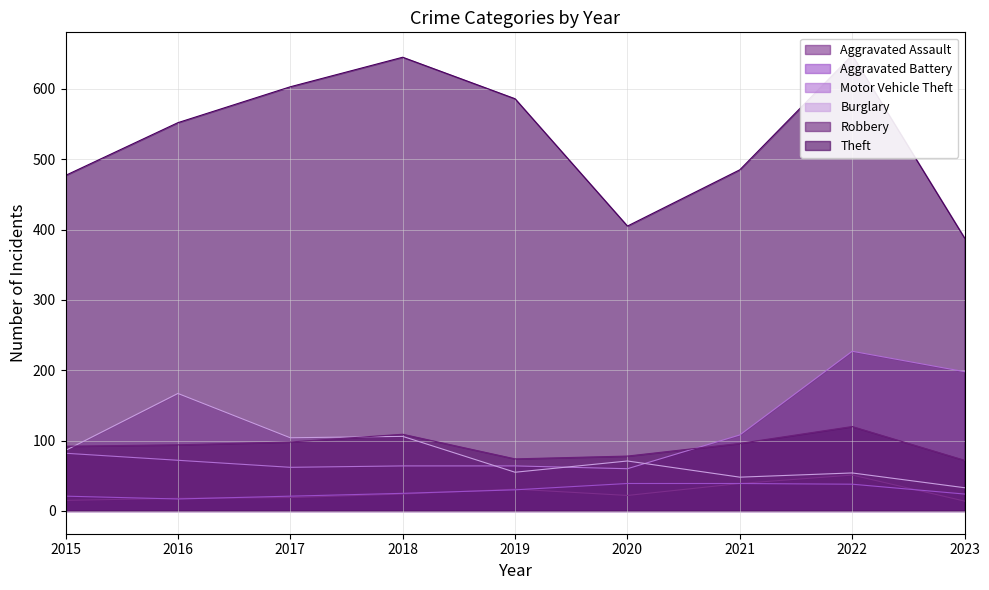

Which label corresponds to the smallest value in the chart?

2023